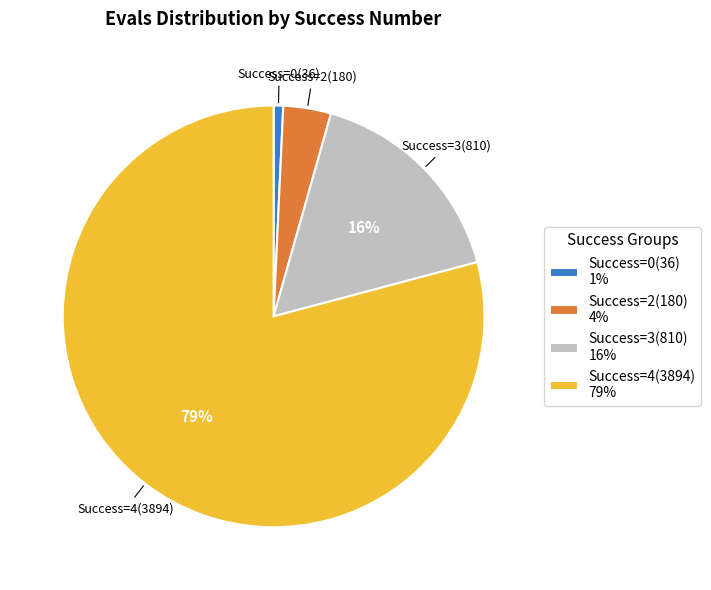

Is it true that Success=4(3894) 79% is 79% of the pie?

True